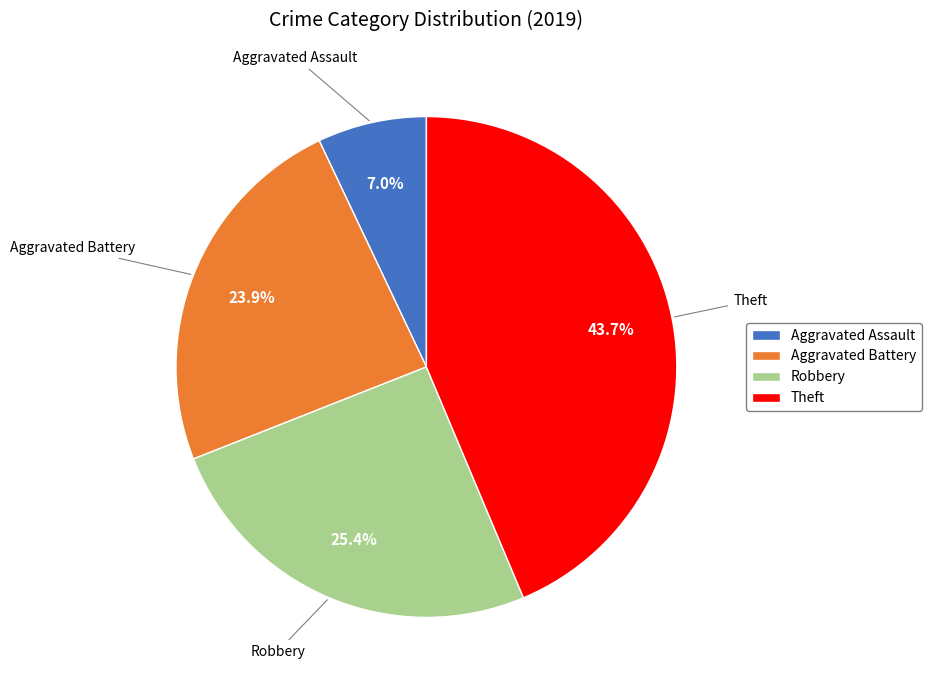

What is the smallest slice in the pie chart?

Aggravated Assault